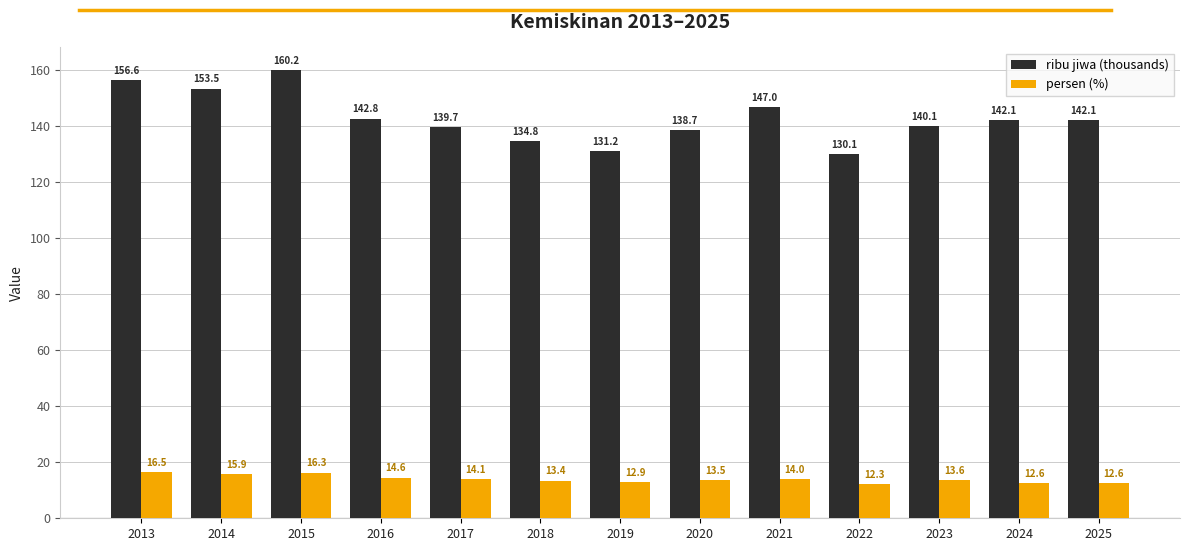

What is the difference between the maximum and minimum values in the ribu jiwa (thousands) series?

30.0